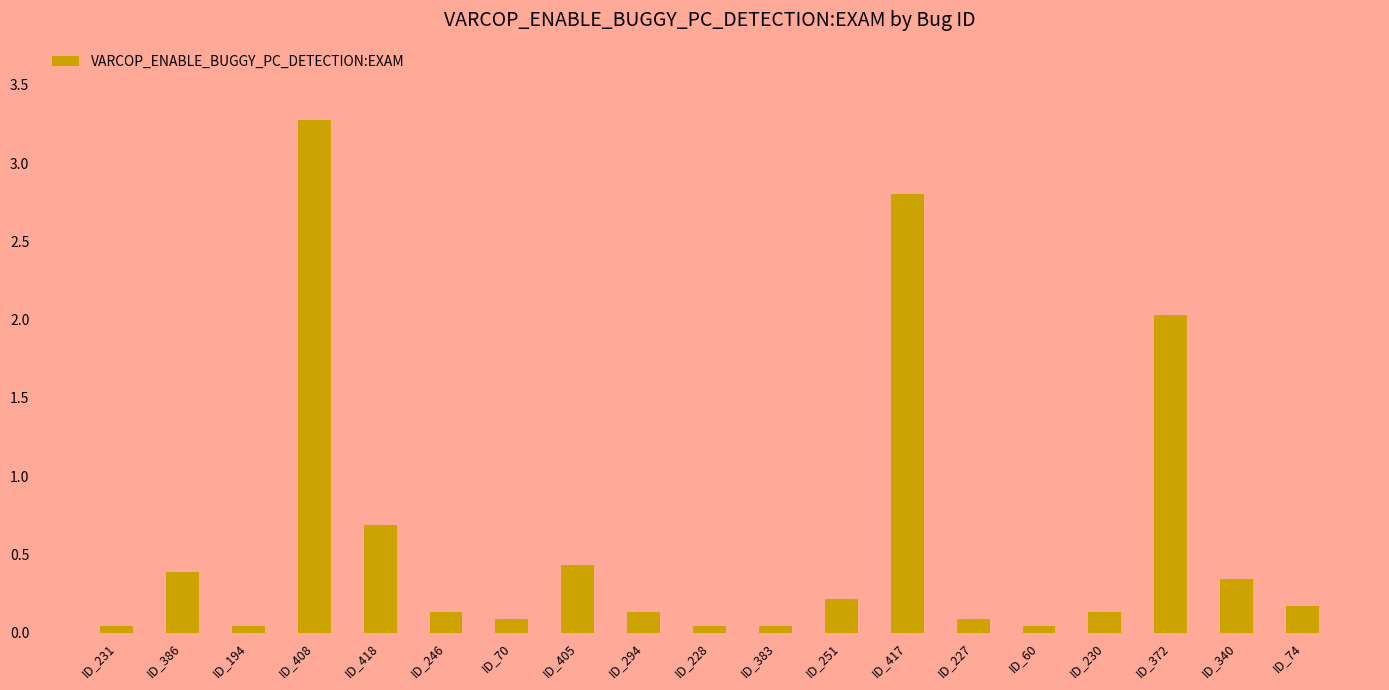

Is it true that the value at ID_418 is 0.7?

True